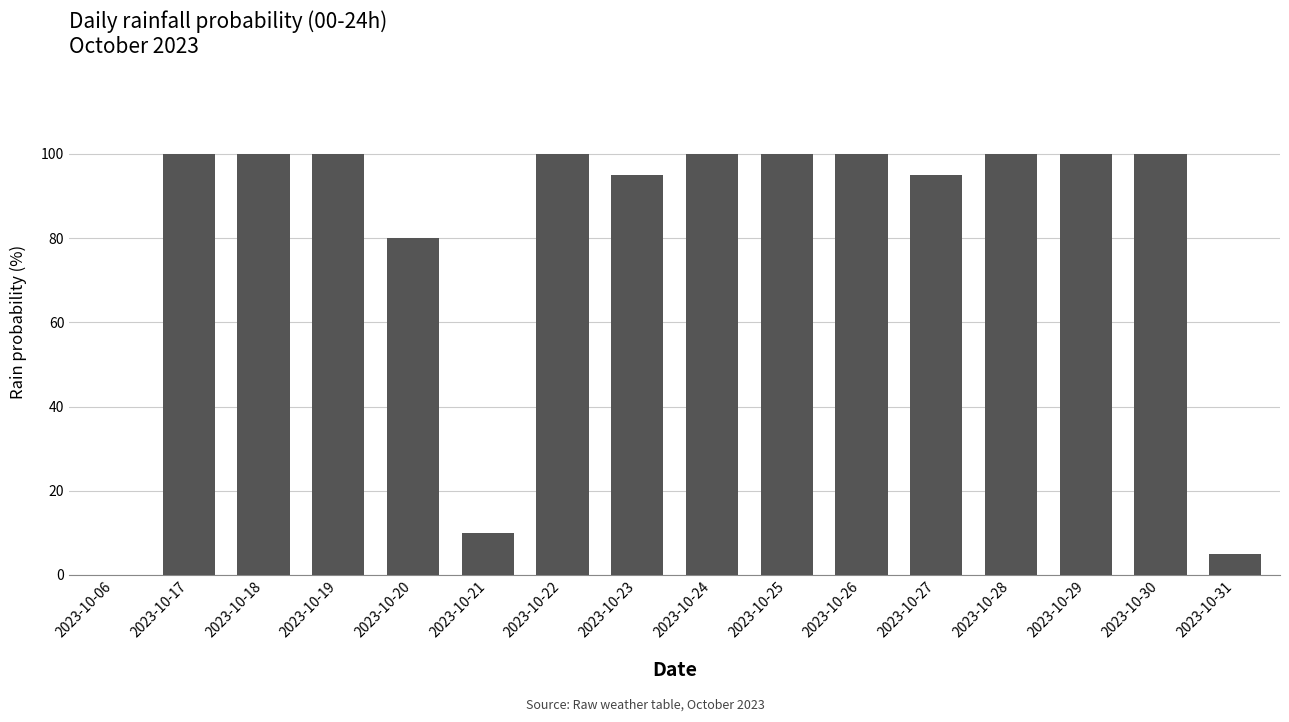

Where is the data nearest to the value 50?

2023-10-20